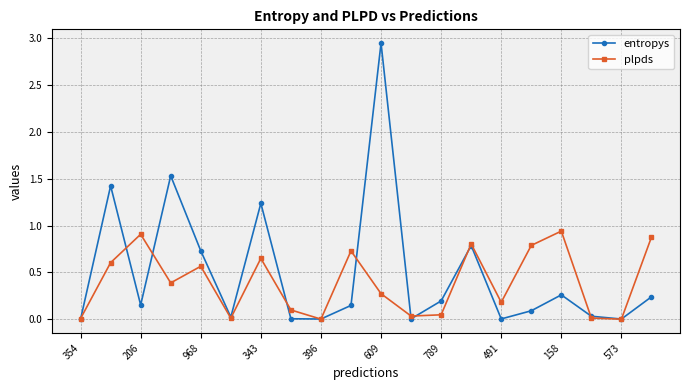

At how many categories does at least one series exceed 1?

4